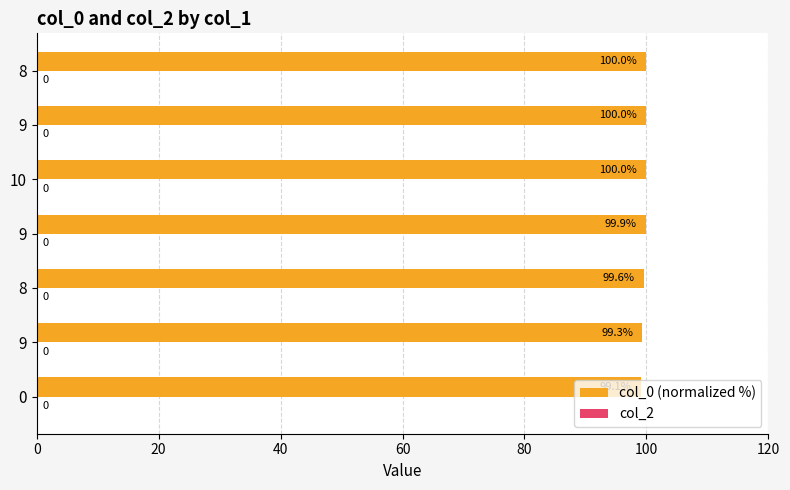

How many series are shown in this chart?

1